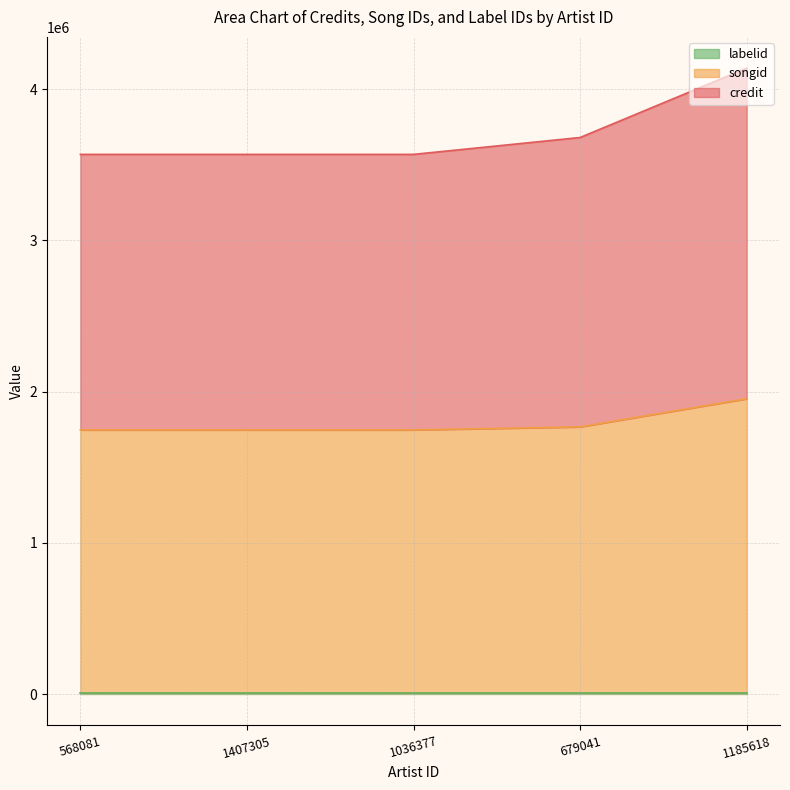

How many lines are shown in the chart?

3